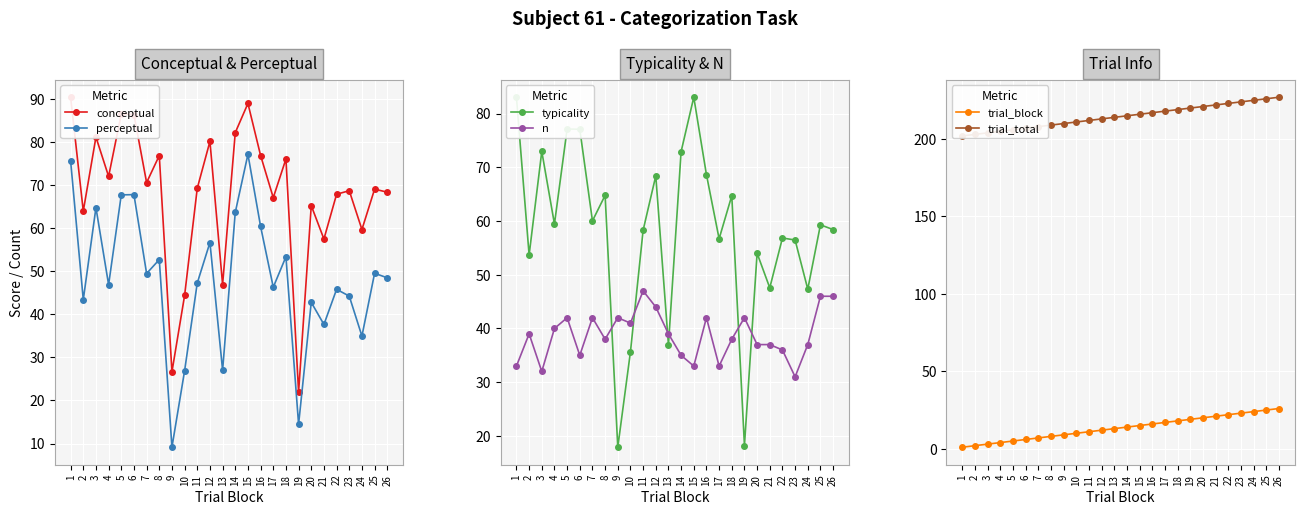

True or false: conceptual and perceptual cross at least once.

False